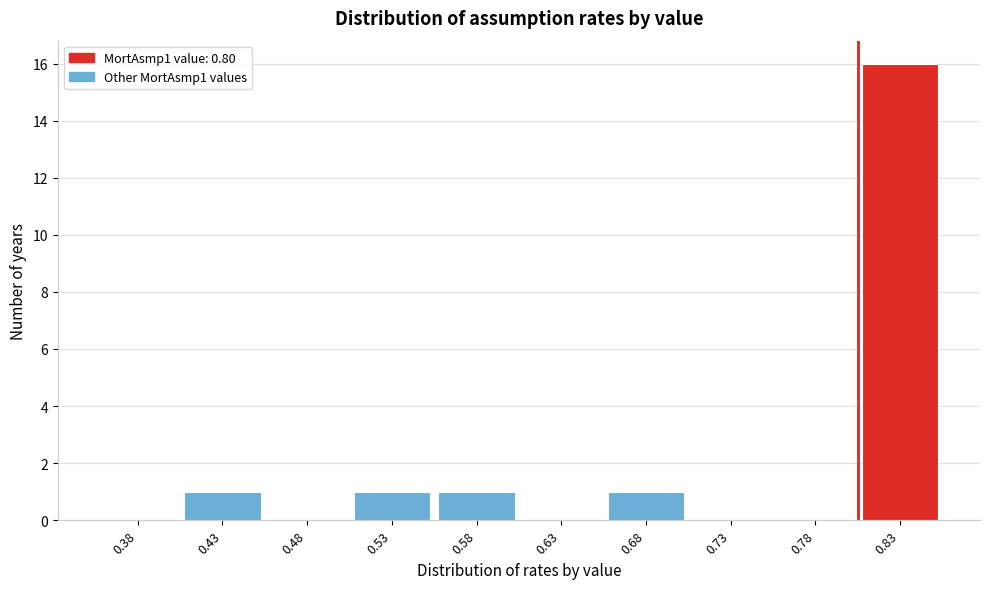

Reading left to right, list every bar in this chart as the range it spans on the x-axis followed by its height. The values are not printed on the chart, so give them approximately, as read against the axis.

0.35 to 0.40: 0
0.40 to 0.45: 1
0.45 to 0.50: 0
0.50 to 0.55: 1
0.55 to 0.60: 1
0.60 to 0.65: 0
0.65 to 0.70: 1
0.70 to 0.75: 0
0.75 to 0.80: 0
0.80 to 0.85: 16